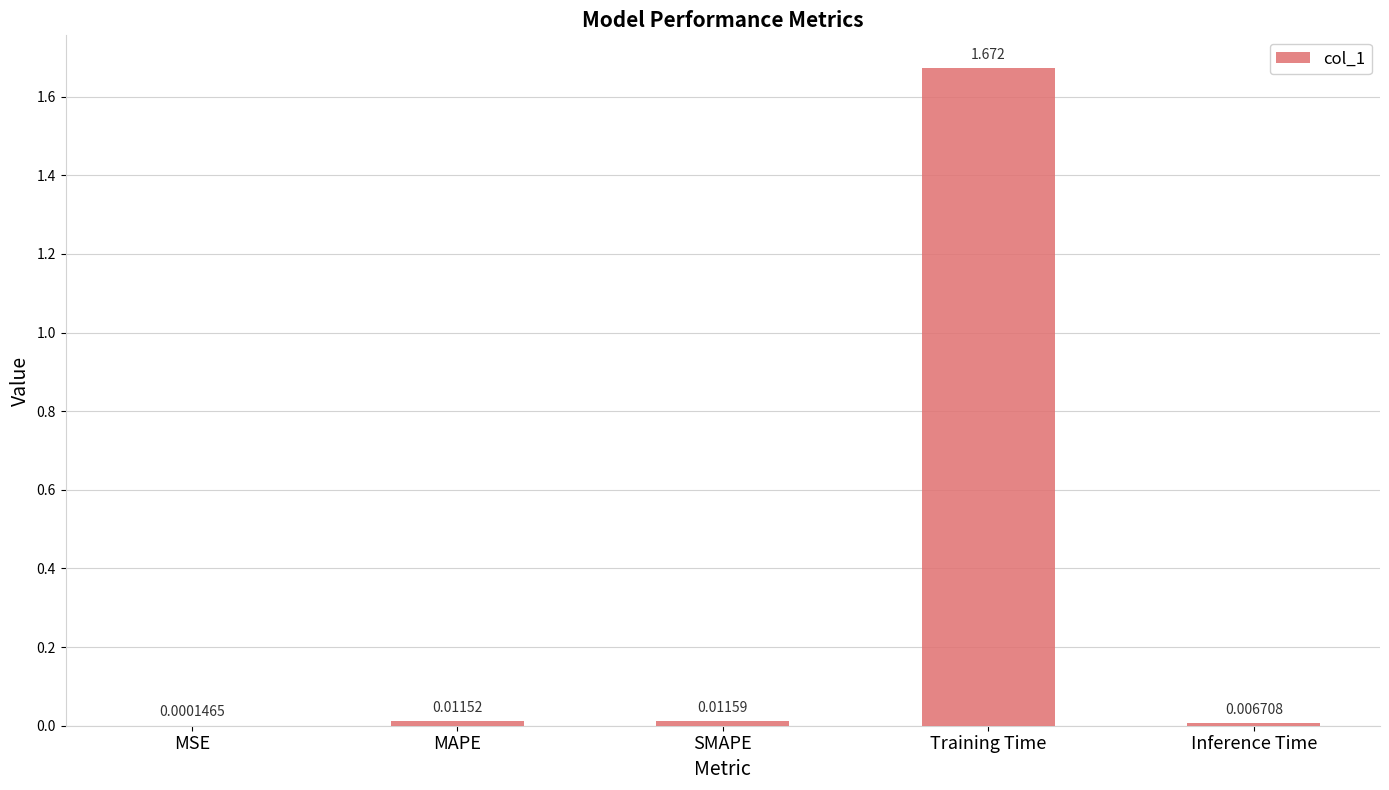

Which label corresponds to the largest value in the chart?

Training Time